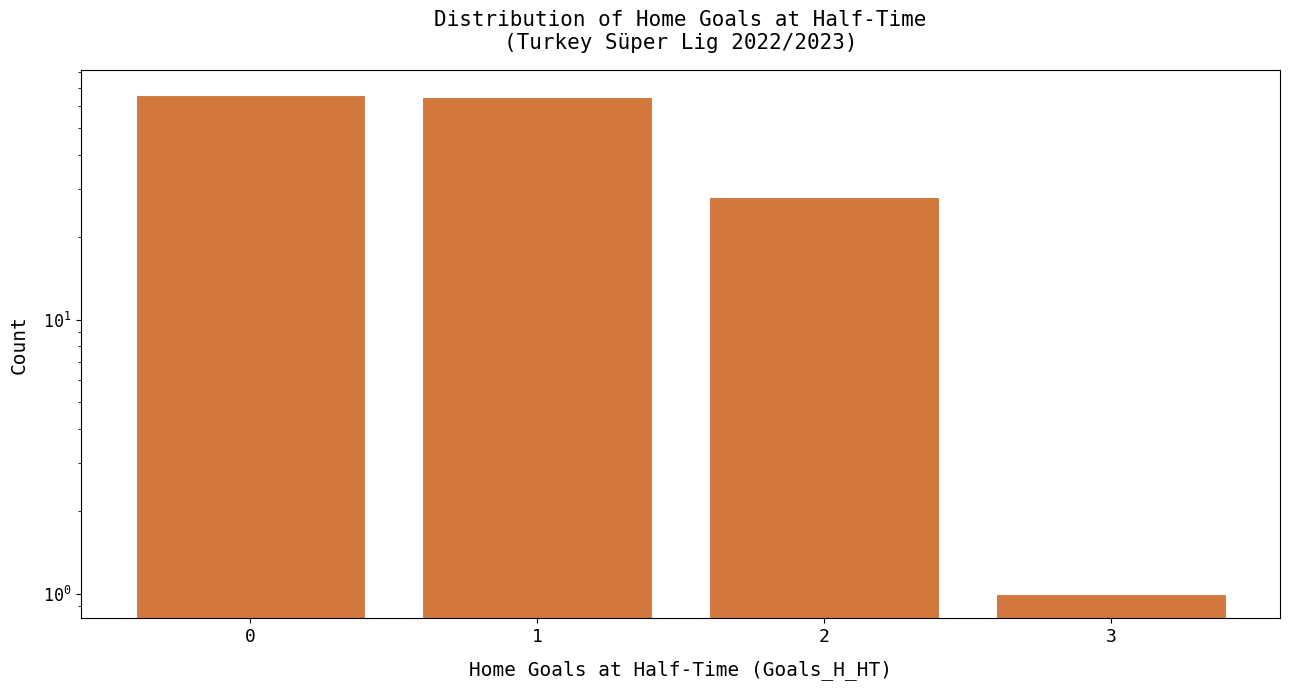

What is the value of the 1st bar from the left?

66